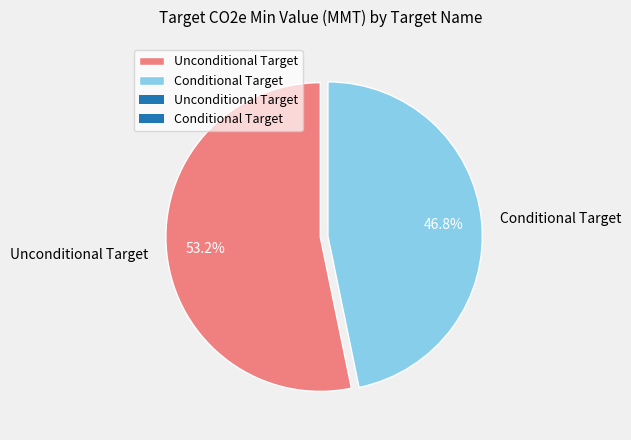

What percentage is the Unconditional Target slice, to the nearest percent?

53%